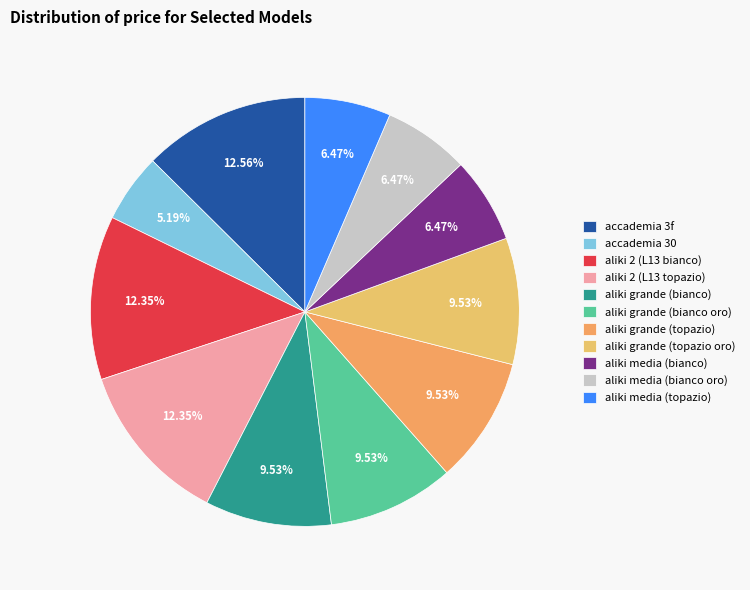

Does aliki grande (bianco) represent more than half of the total?

No